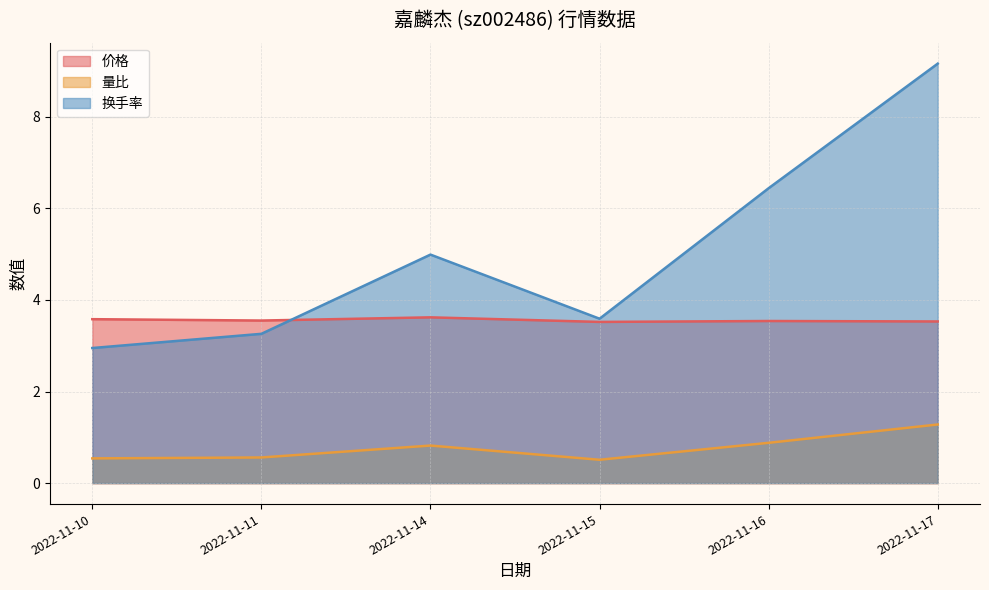

How many interior local peaks does the 换手率 series have?

1